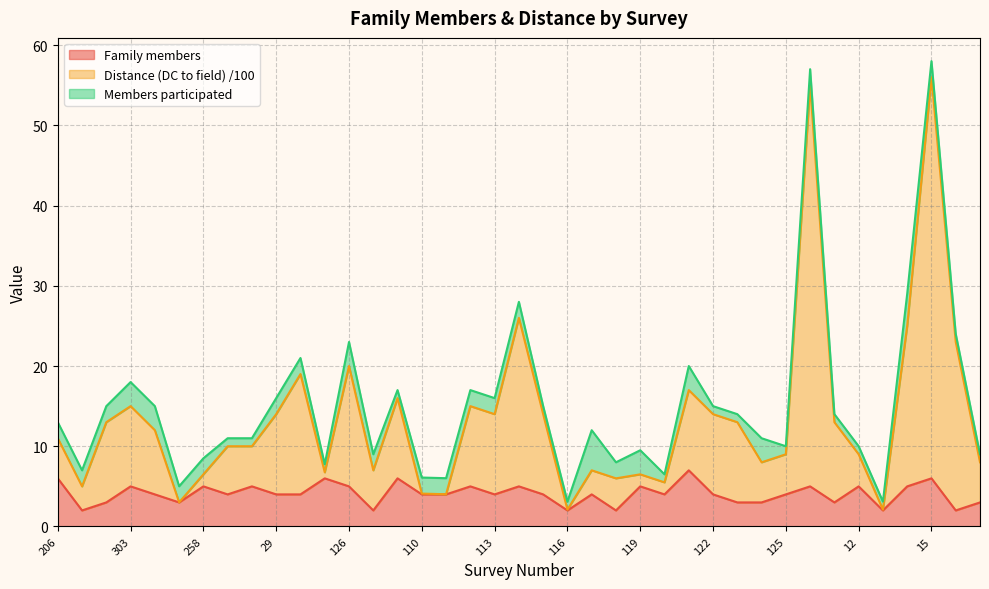

What is the total value across all series at 126?

23.0